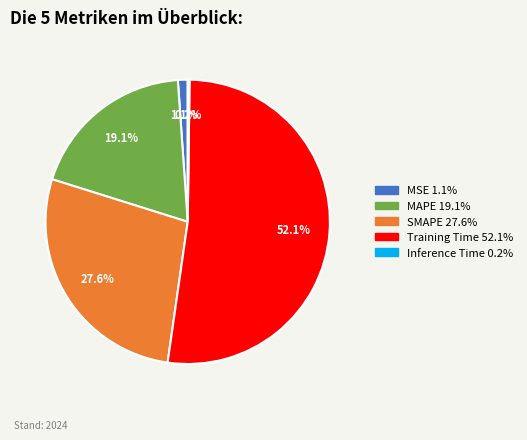

What percentage is the MSE slice, to the nearest percent?

1%